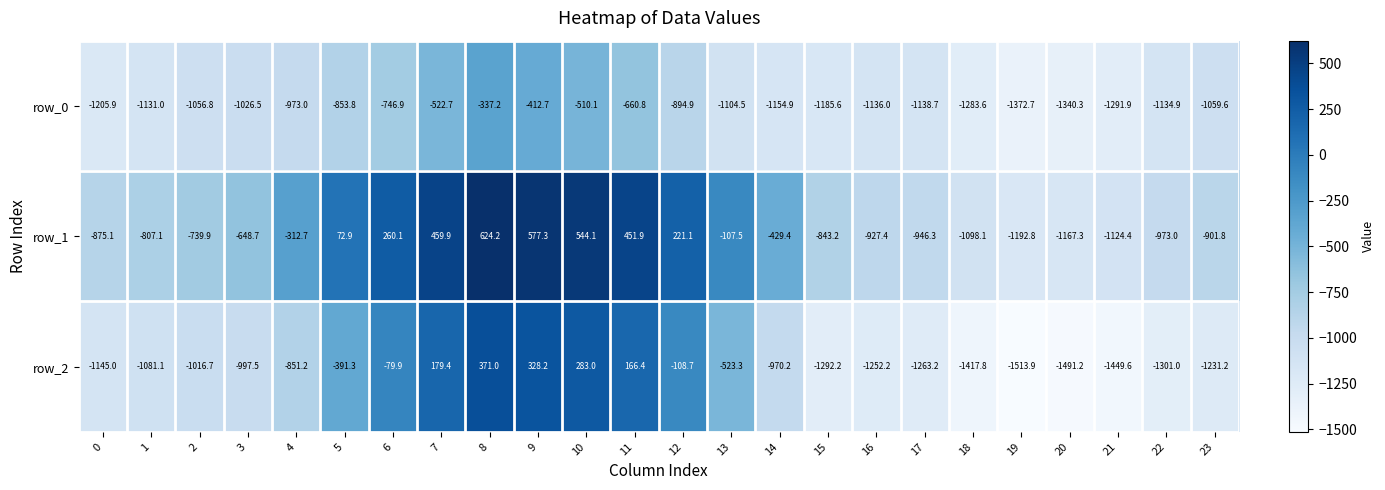

Rank the series by their maximum value, from highest to lowest.

row_1, row_2, row_0